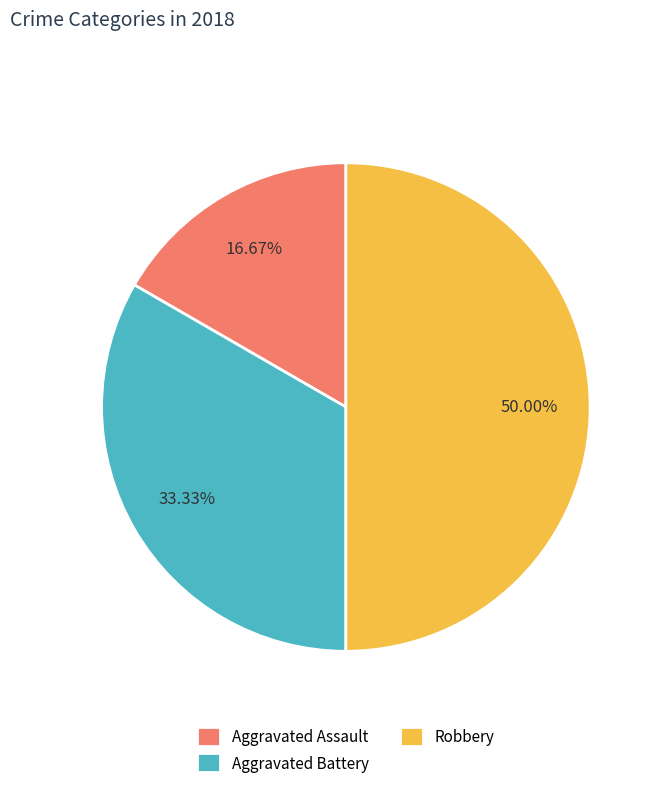

Which category has the biggest portion of the pie?

Robbery